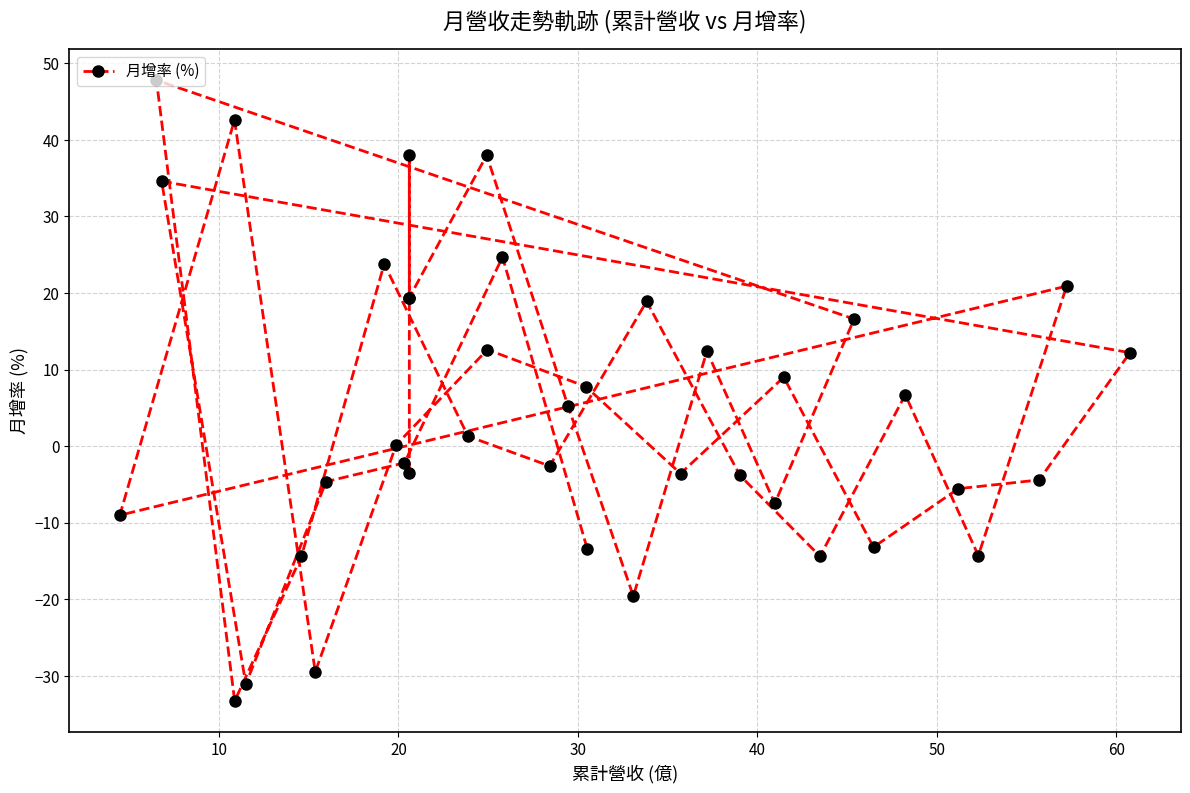

Does the chart have visible grid lines?

Yes